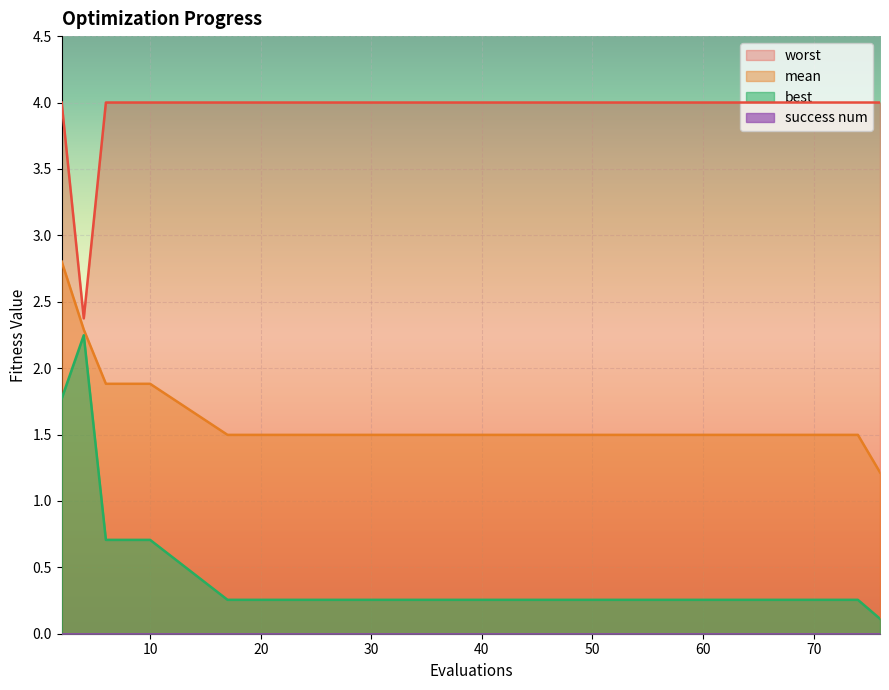

Is the value of mean at 46 greater than the value of worst at 66?

No